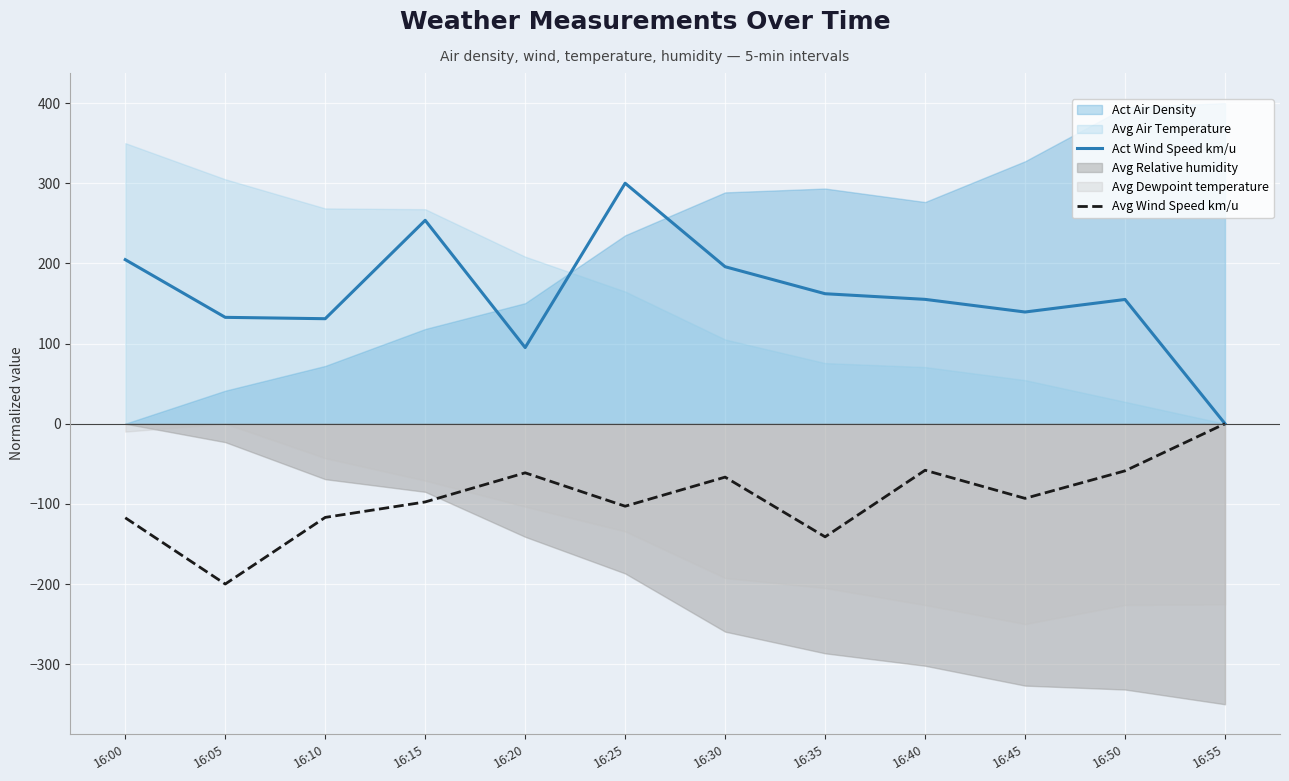

At which category does Act Wind Speed km/u reach its first local peak?

16:15